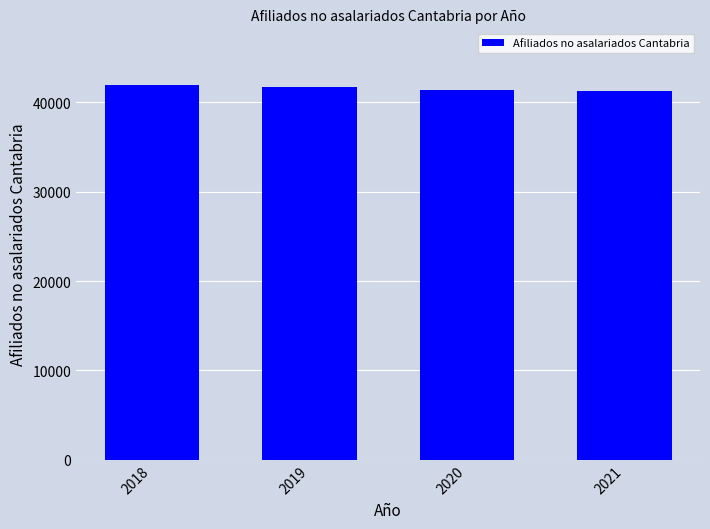

What is the smallest value displayed?

41289.8